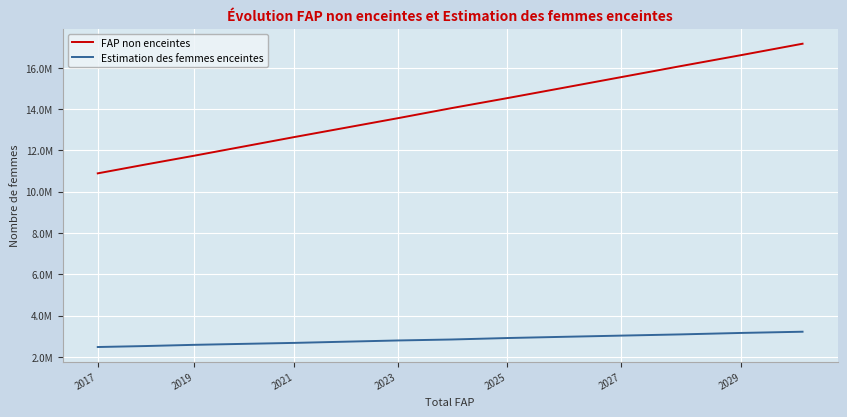

True or false: Estimation des femmes enceintes and FAP non enceintes cross at least once.

False